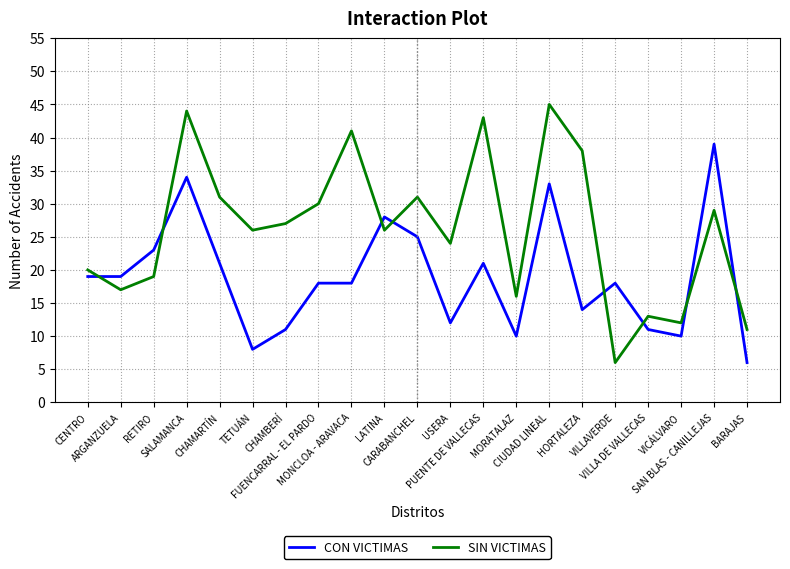

Is it true that CON VICTIMAS equals 10 at VICÁLVARO?

True